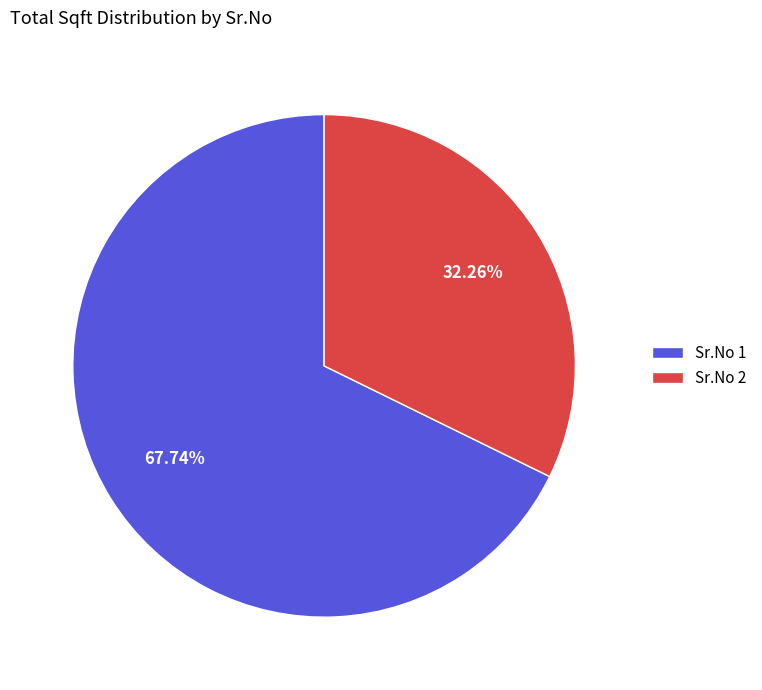

Rank the categories by value from lowest to highest.

Sr.No 2, Sr.No 1